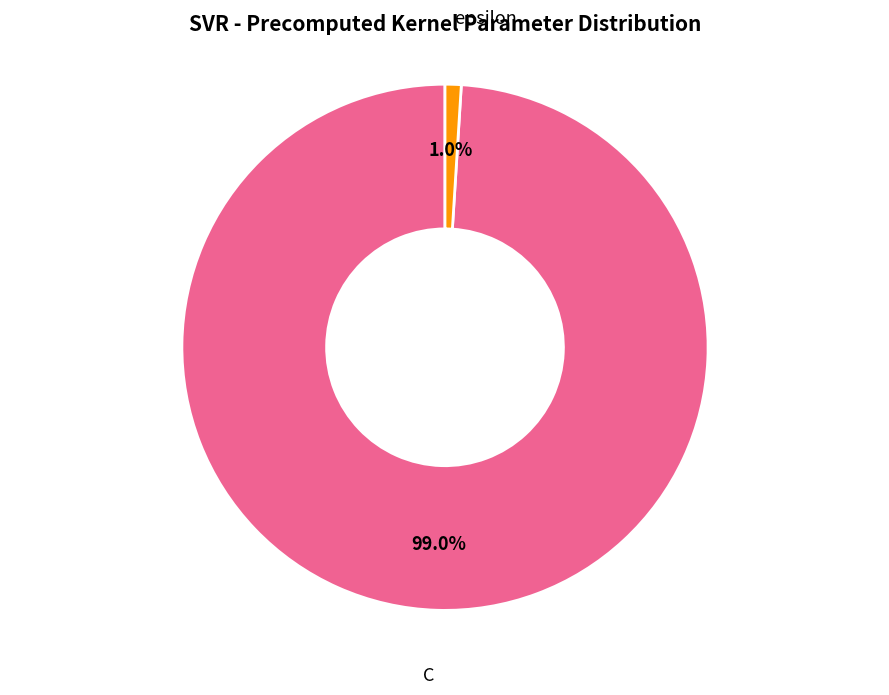

Is there a majority slice in this chart?

Yes